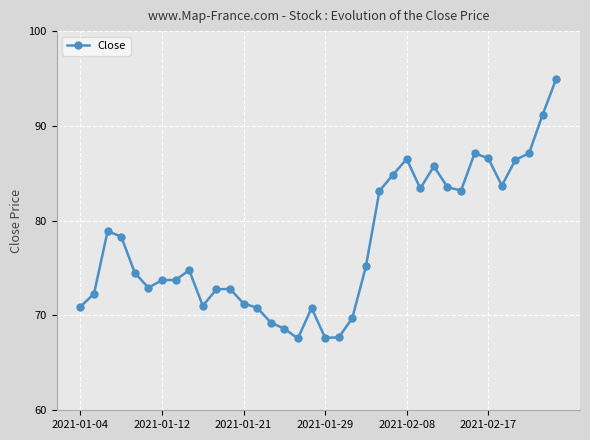

What is the difference between the maximum and minimum values?

27.4